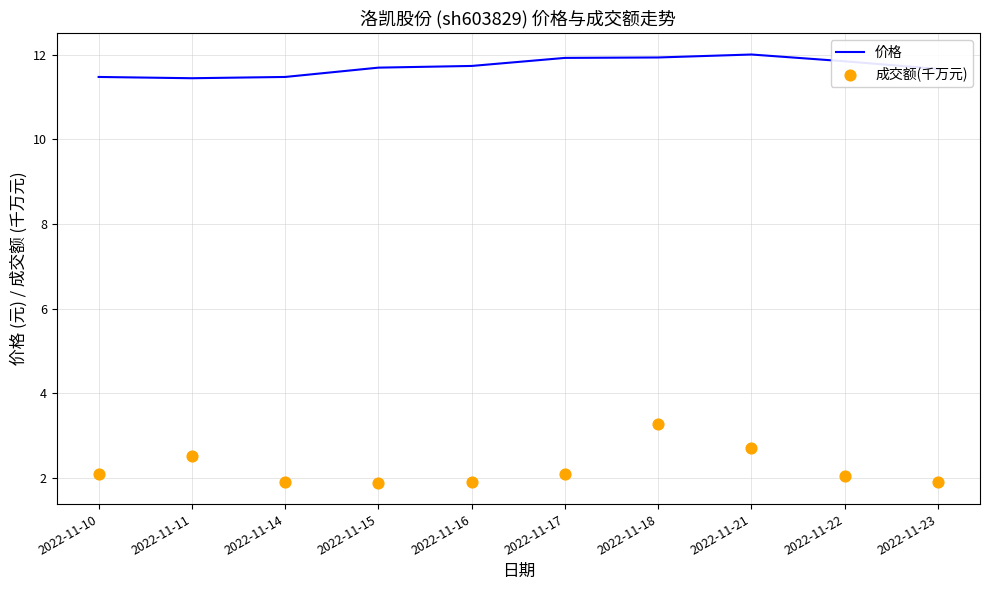

What are all the series names shown in the legend?

价格, 成交额(千万元)